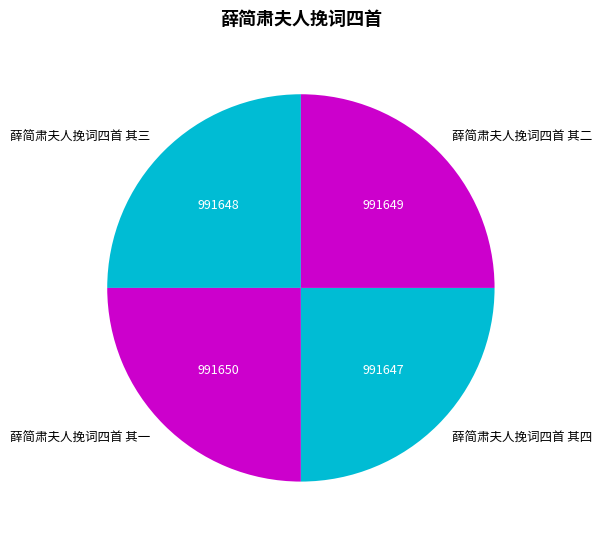

True or false: 薛简肃夫人挽词四首 其三 accounts for 25% of the total.

True